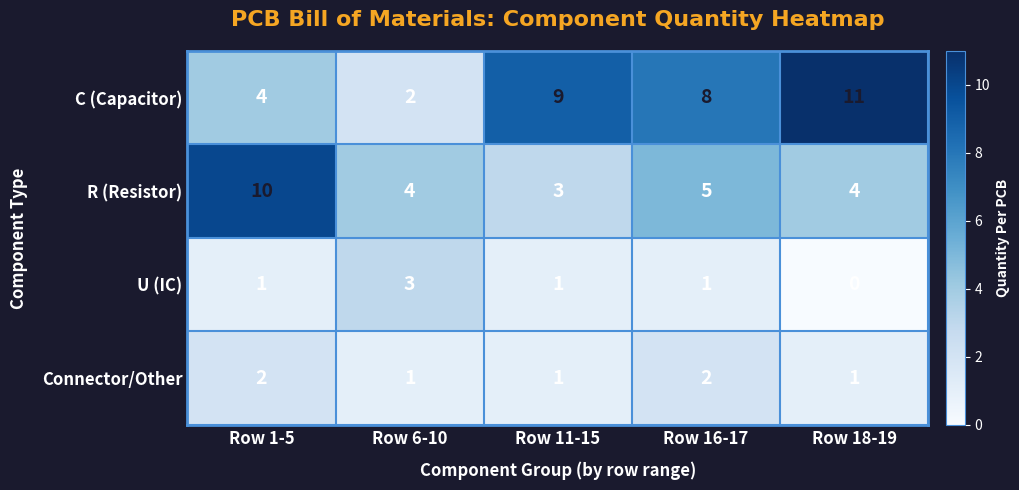

What is the sum of all C (Capacitor) values?

34